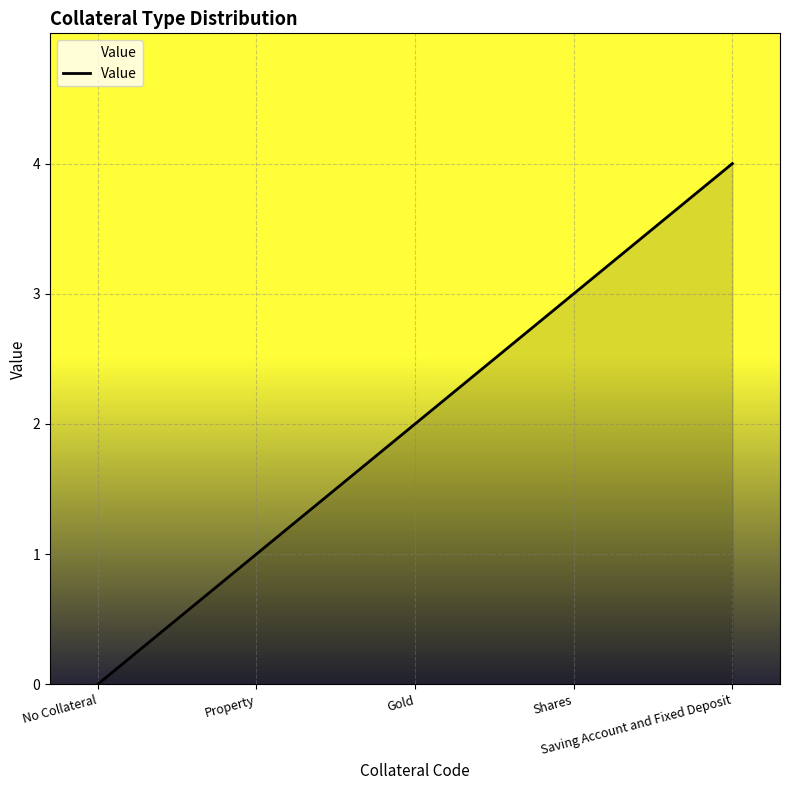

Reading right to left, transcribe all the data shown in this chart.

Saving Account and Fixed Deposit=4	Shares=3	Gold=2	Property=1	No Collateral=0